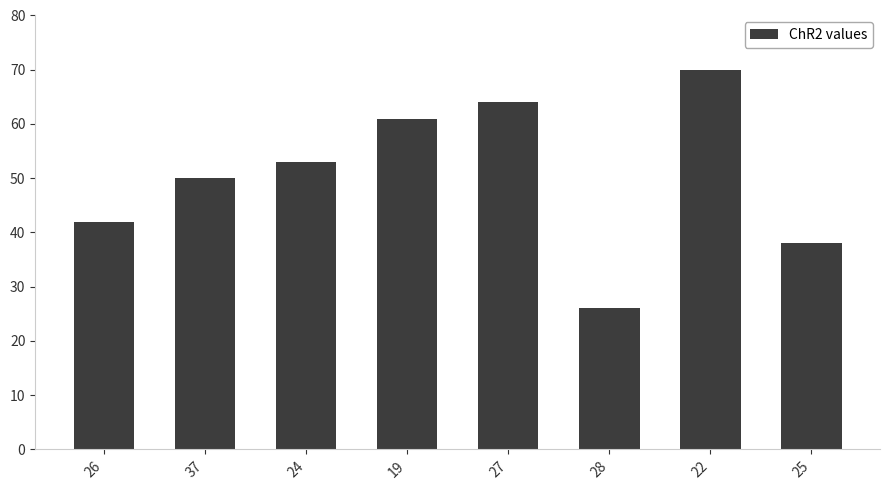

What is the greatest value displayed?

70